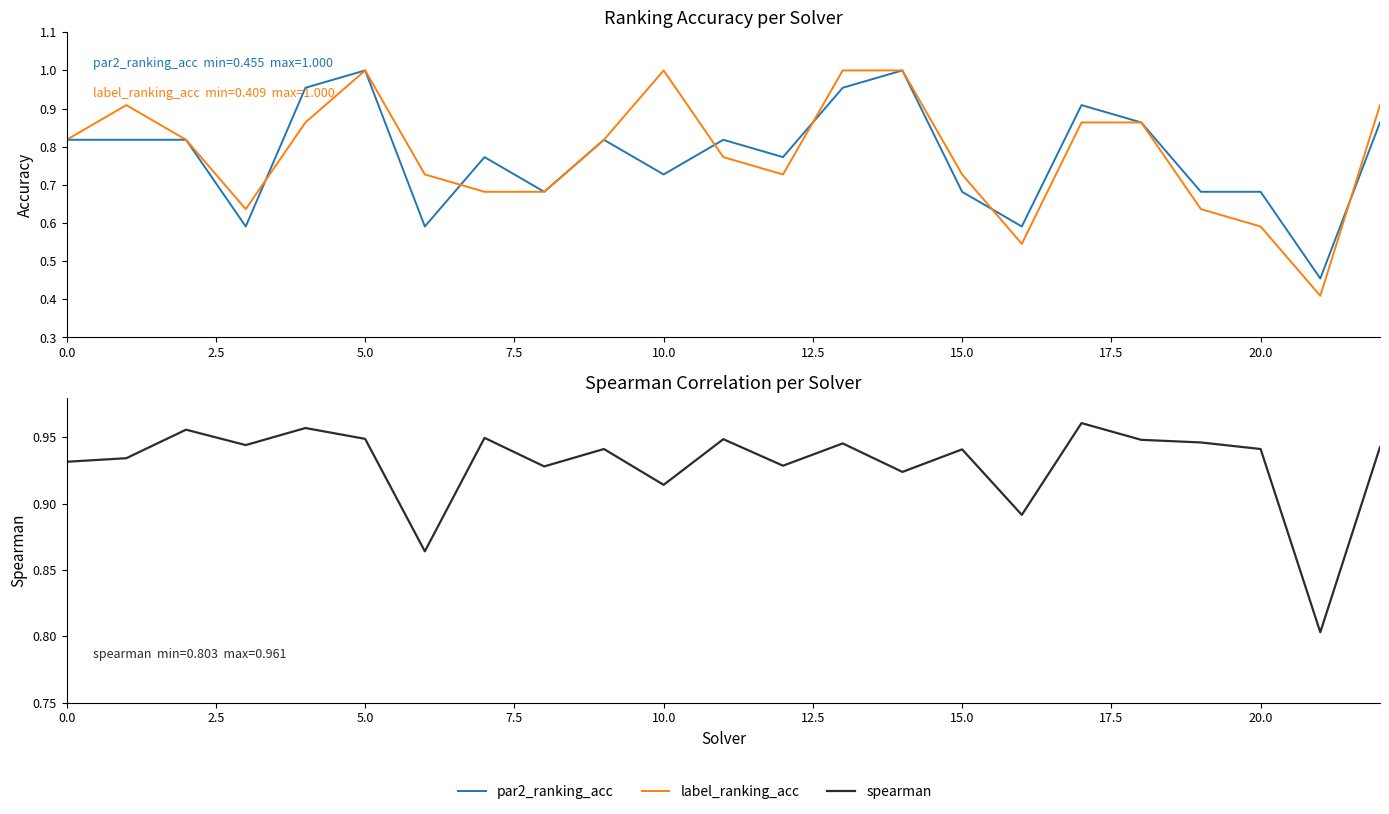

What is the difference between the maximum and minimum values in the spearman series?

0.2